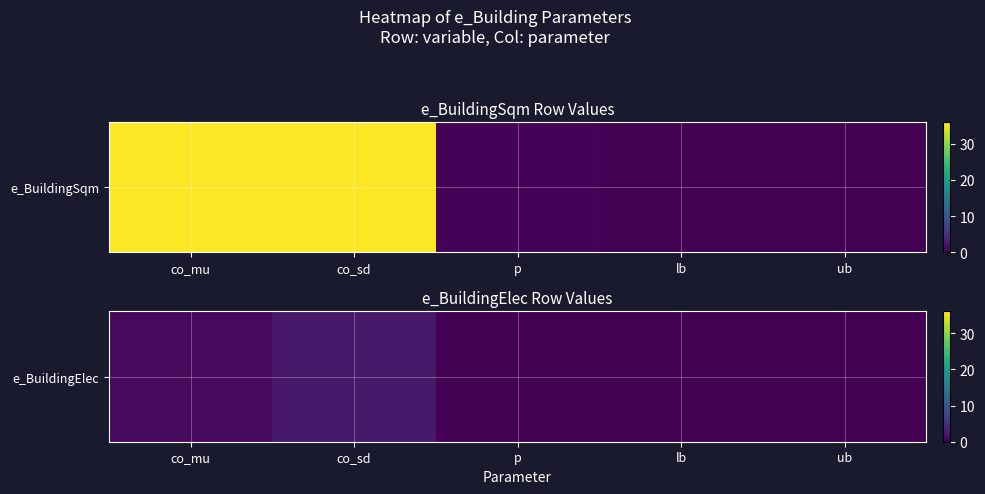

Rank the categories by value from highest to lowest.

co_sd, co_mu, p, lb, ub